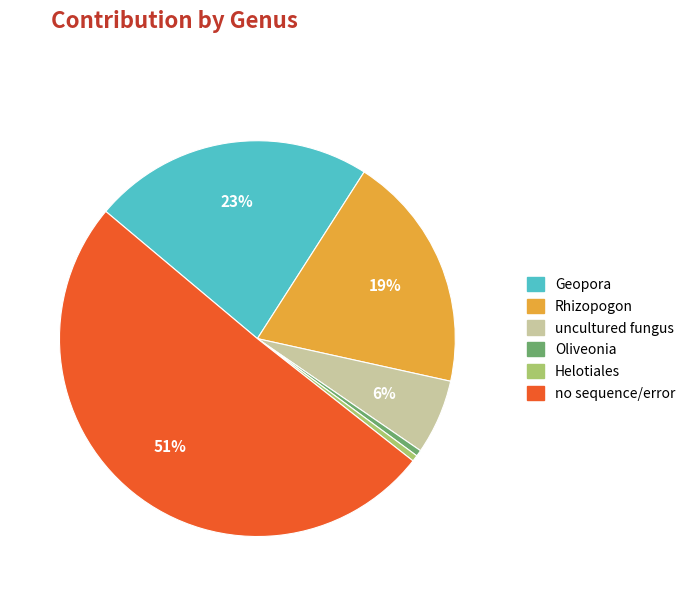

Do uncultured fungus and Geopora together represent more than half of the pie?

No